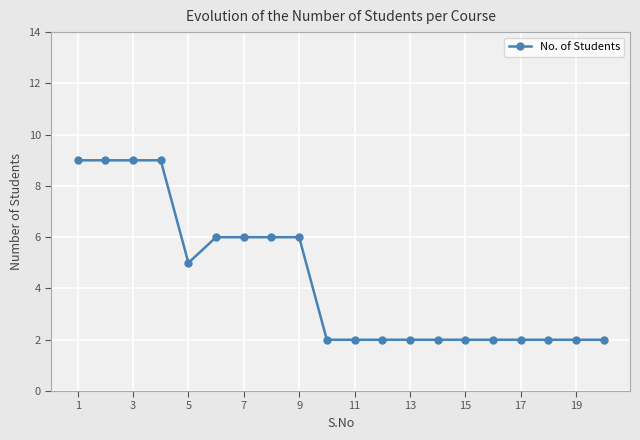

What is the maximum value shown in the chart?

9